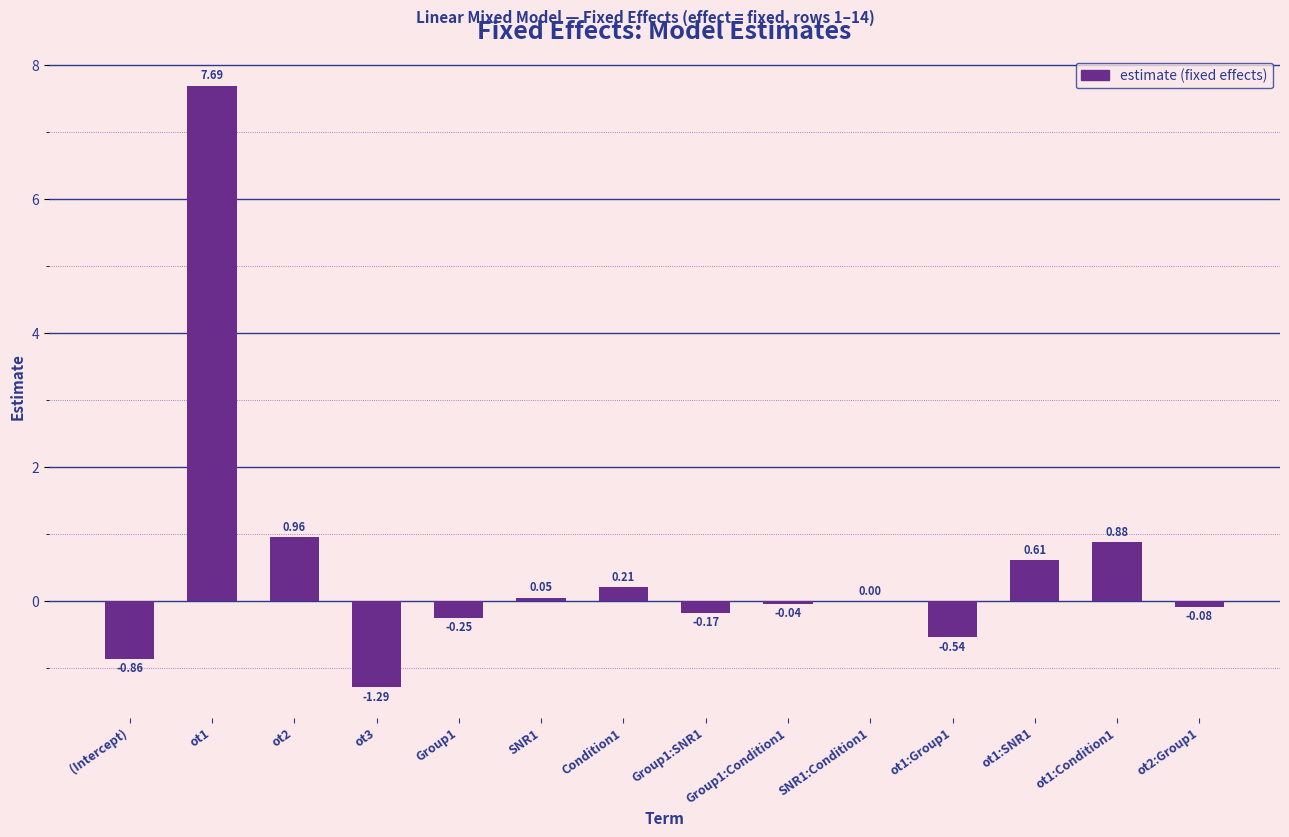

What is the sum of all values?

7.2